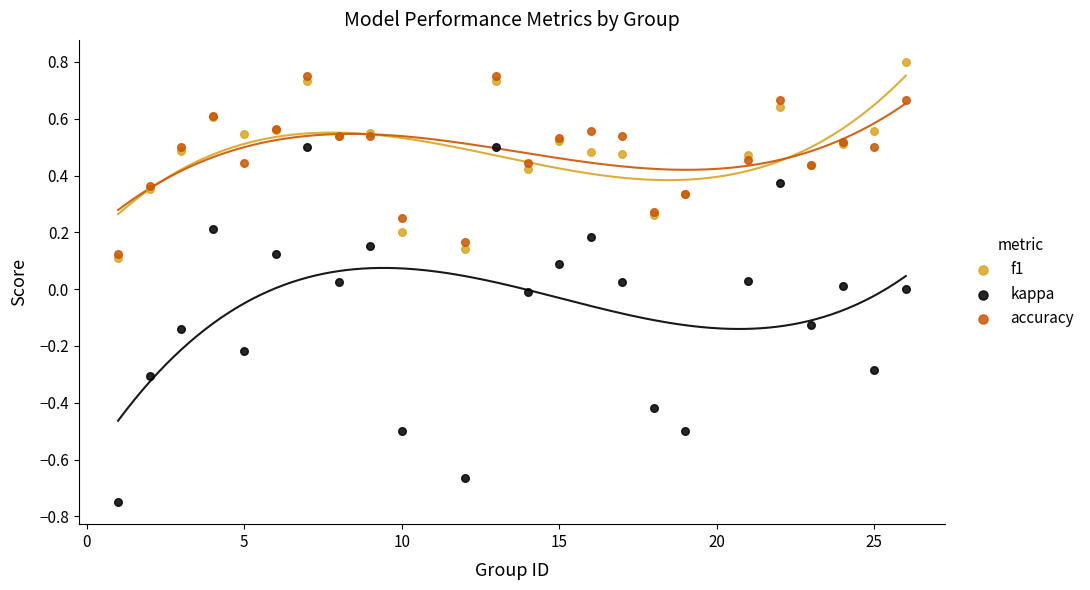

What are all the series names shown in the legend?

f1, kappa, accuracy